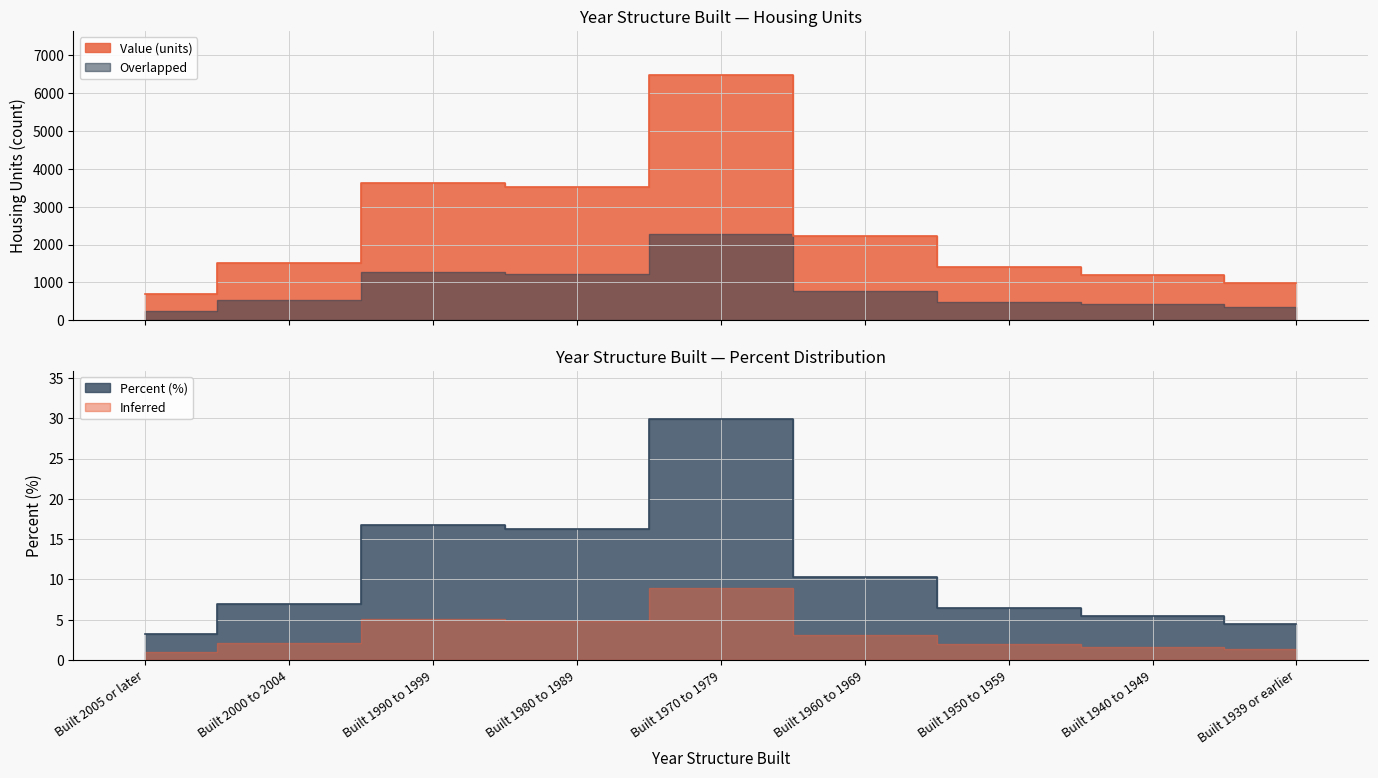

Which series has the largest total across all categories?

Value (units)